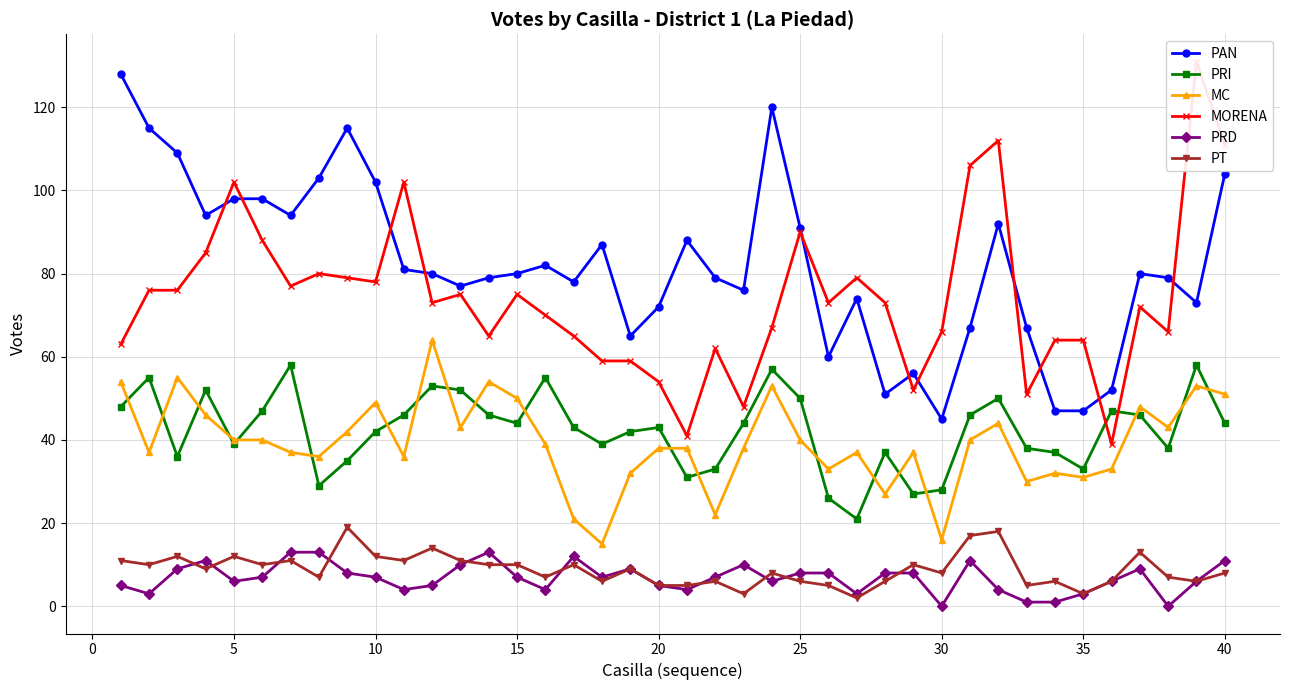

Reading left to right, list all the values displayed in this chart.

PAN: 128	115	109	94	98	98	94	103	115	102	81	80	77	79	80	82	78	87	65	72	88	79	76	120	91	60	74	51	56	45	67	92	67	47	47	52	80	79	73	104
PRI: 48	55	36	52	39	47	58	29	35	42	46	53	52	46	44	55	43	39	42	43	31	33	44	57	50	26	21	37	27	28	46	50	38	37	33	47	46	38	58	44
MC: 54	37	55	46	40	40	37	36	42	49	36	64	43	54	50	39	21	15	32	38	38	22	38	53	40	33	37	27	37	16	40	44	30	32	31	33	48	43	53	51
MORENA: 63	76	76	85	102	88	77	80	79	78	102	73	75	65	75	70	65	59	59	54	41	62	48	67	90	73	79	73	52	66	106	112	51	64	64	39	72	66	131	111
PRD: 5	3	9	11	6	7	13	13	8	7	4	5	10	13	7	4	12	7	9	5	4	7	10	6	8	8	3	8	8	0	11	4	1	1	3	6	9	0	6	11
PT: 11	10	12	9	12	10	11	7	19	12	11	14	11	10	10	7	10	6	9	5	5	6	3	8	6	5	2	6	10	8	17	18	5	6	3	6	13	7	6	8